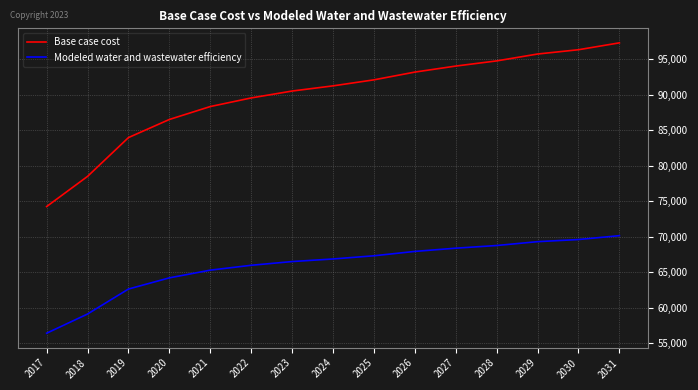

The Modeled water and wastewater efficiency series shows 65292.0 at 2021. True or false?

True